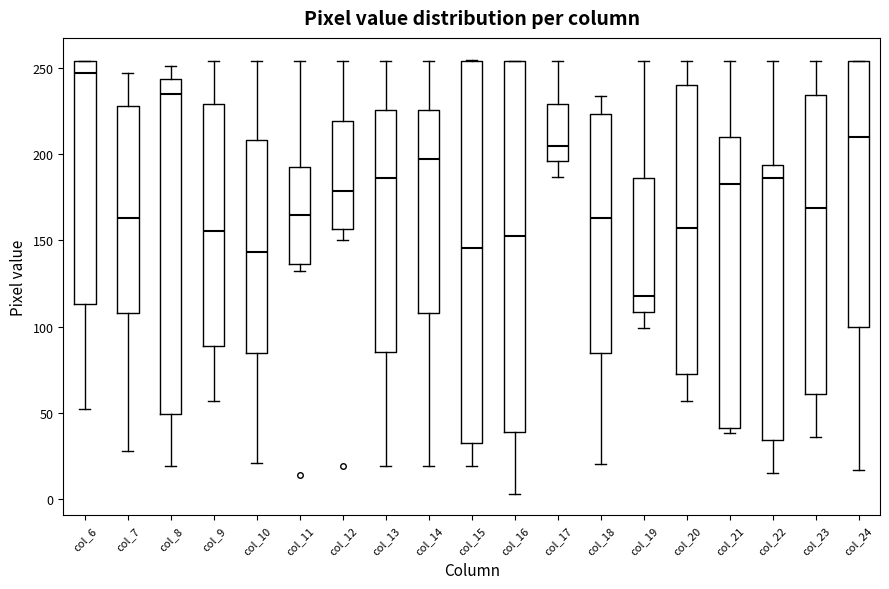

Reading left to right, transcribe this box plot: for each box, give where its median line is, the range the box spans, and where its two whiskers end, as read against the y-axis. The values are not printed on the chart, so give them approximately, as read against the axis.

col_6: median 245, box 115 to 255, whiskers 50 to 255
col_7: median 165, box 110 to 230, whiskers 30 to 245
col_8: median 235, box 50 to 245, whiskers 20 to 250
col_9: median 155, box 90 to 230, whiskers 55 to 255
col_10: median 145, box 85 to 210, whiskers 20 to 255
col_11: median 165, box 135 to 195, whiskers 130 to 255
col_12: median 180, box 155 to 220, whiskers 150 to 255
col_13: median 185, box 85 to 225, whiskers 20 to 255
col_14: median 195, box 110 to 225, whiskers 20 to 255
col_15: median 145, box 35 to 255, whiskers 20 to 255
col_16: median 155, box 40 to 255, whiskers 5 to 255
col_17: median 205, box 195 to 230, whiskers 185 to 255
col_18: median 165, box 85 to 225, whiskers 20 to 235
col_19: median 120, box 110 to 185, whiskers 100 to 255
col_20: median 155, box 75 to 240, whiskers 55 to 255
col_21: median 185, box 40 to 210, whiskers 40 (just below the box's lower edge) to 255
col_22: median 185, box 35 to 195, whiskers 15 to 255
col_23: median 170, box 60 to 235, whiskers 35 to 255
col_24: median 210, box 100 to 255, whiskers 15 to 255